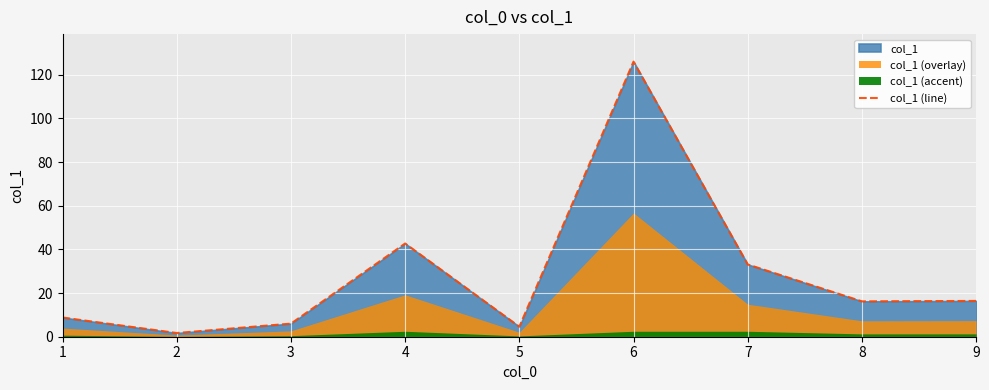

How many interior local valleys (lower than both neighbors) does the data have?

3